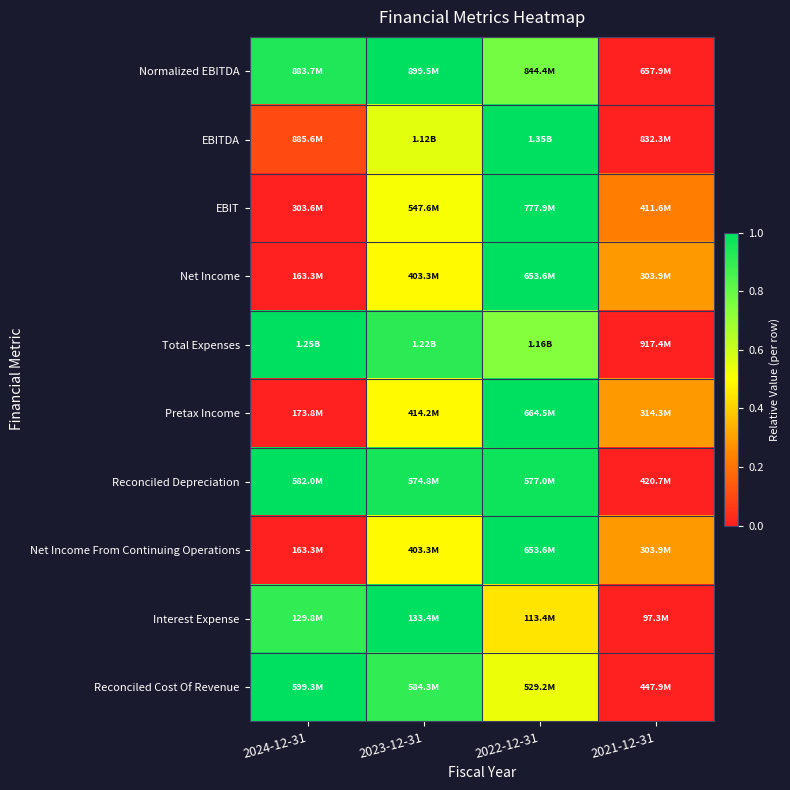

Reading left to right, transcribe all the data shown in this chart.

Normalized EBITDA: 2024-12-31=0.9	2023-12-31=1.0	2022-12-31=0.8	2021-12-31=0.0
EBITDA: 2024-12-31=0.1	2023-12-31=0.6	2022-12-31=1.0	2021-12-31=0.0
EBIT: 2024-12-31=0.0	2023-12-31=0.5	2022-12-31=1.0	2021-12-31=0.2
Net Income: 2024-12-31=0.0	2023-12-31=0.5	2022-12-31=1.0	2021-12-31=0.3
Total Expenses: 2024-12-31=1.0	2023-12-31=0.9	2022-12-31=0.7	2021-12-31=0.0
Pretax Income: 2024-12-31=0.0	2023-12-31=0.5	2022-12-31=1.0	2021-12-31=0.3
Reconciled Depreciation: 2024-12-31=1.0	2023-12-31=1.0	2022-12-31=1.0	2021-12-31=0.0
Net Income From Continuing Operations: 2024-12-31=0.0	2023-12-31=0.5	2022-12-31=1.0	2021-12-31=0.3
Interest Expense: 2024-12-31=0.9	2023-12-31=1.0	2022-12-31=0.4	2021-12-31=0.0
Reconciled Cost Of Revenue: 2024-12-31=1.0	2023-12-31=0.9	2022-12-31=0.5	2021-12-31=0.0